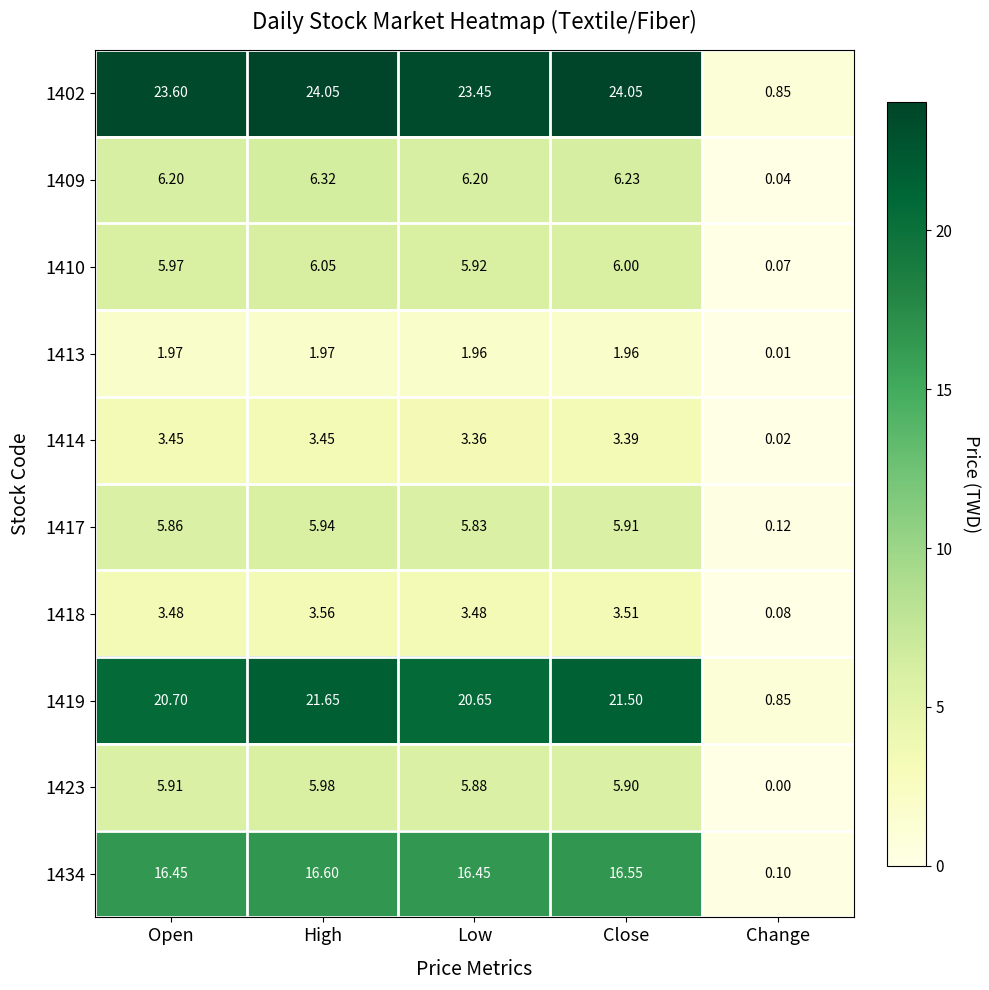

At which label does 1417 first exceed 5?

Open